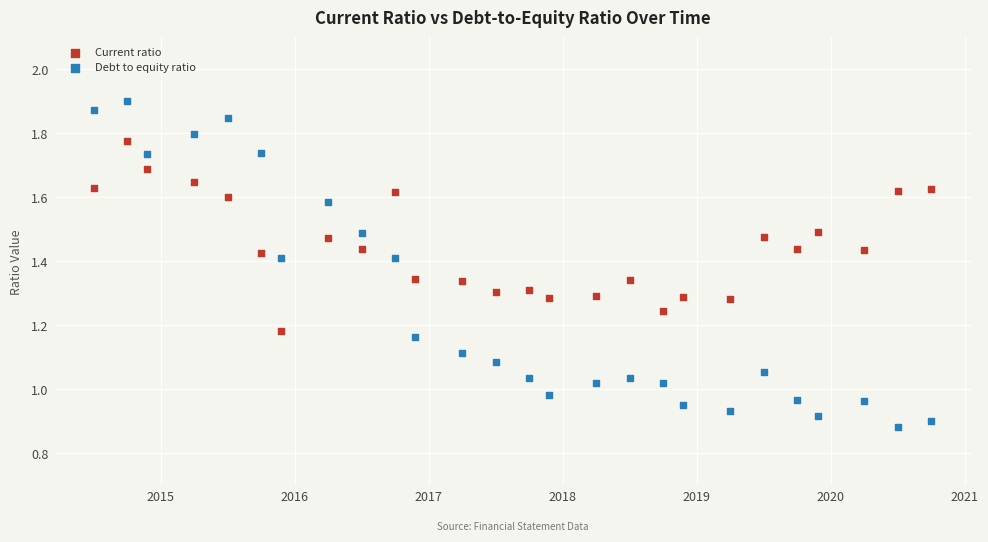

Across all data points, what is the range of X values (max minus min)?

6.2